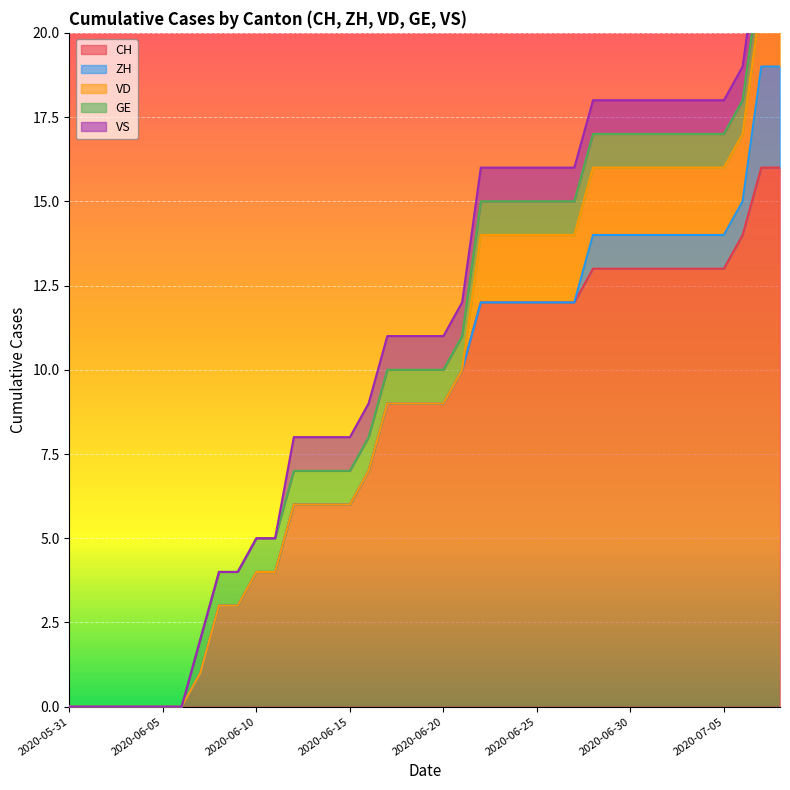

How many lines are shown in the chart?

5